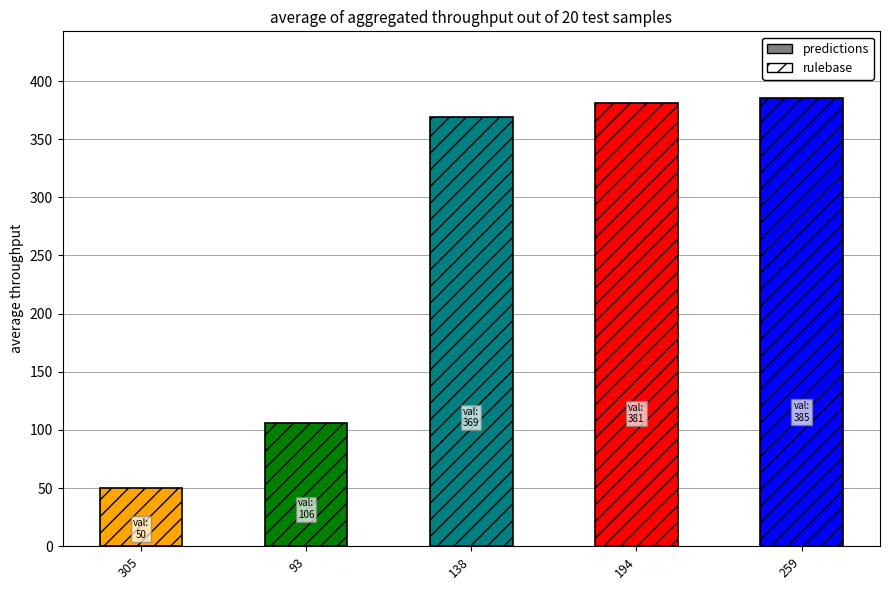

True or false: the data shows 75 at 305.

False